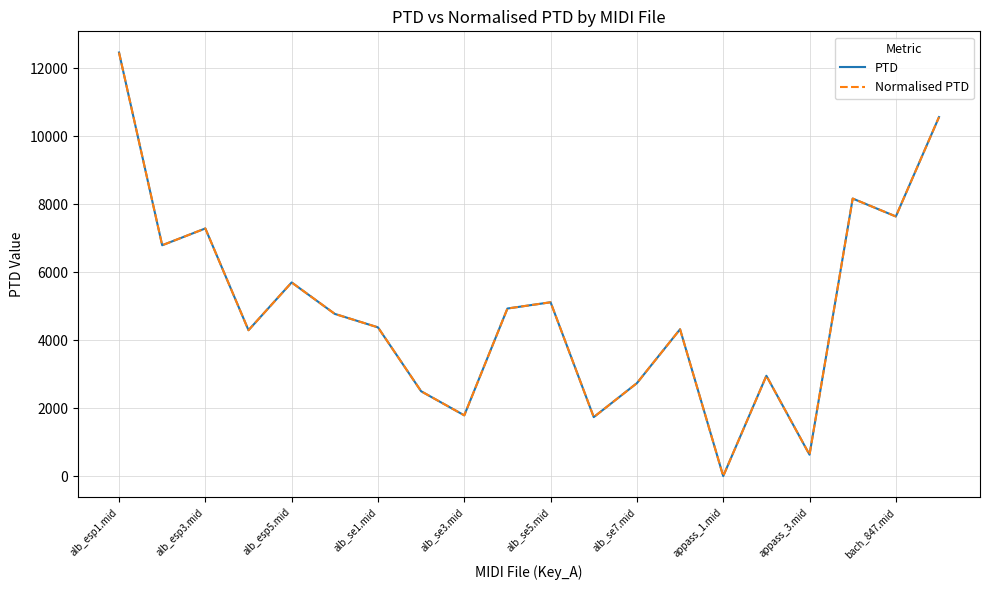

Does the chart display data point markers on the line(s)?

No